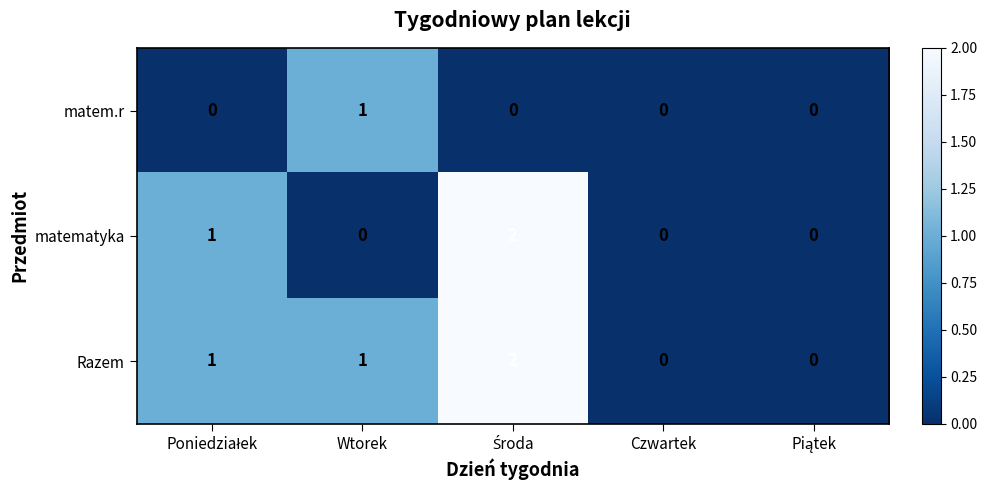

Which series has the largest total across all categories?

Razem